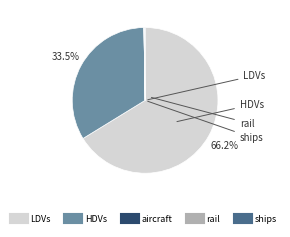

Is there any slice that represents more than half of the pie?

Yes